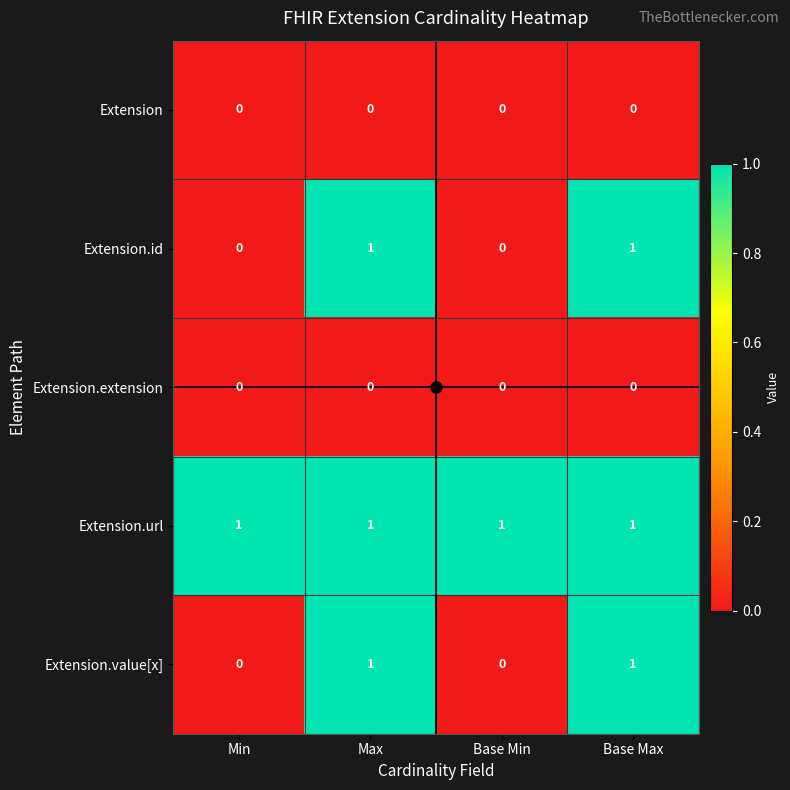

At how many categories does at least one series exceed 0?

4